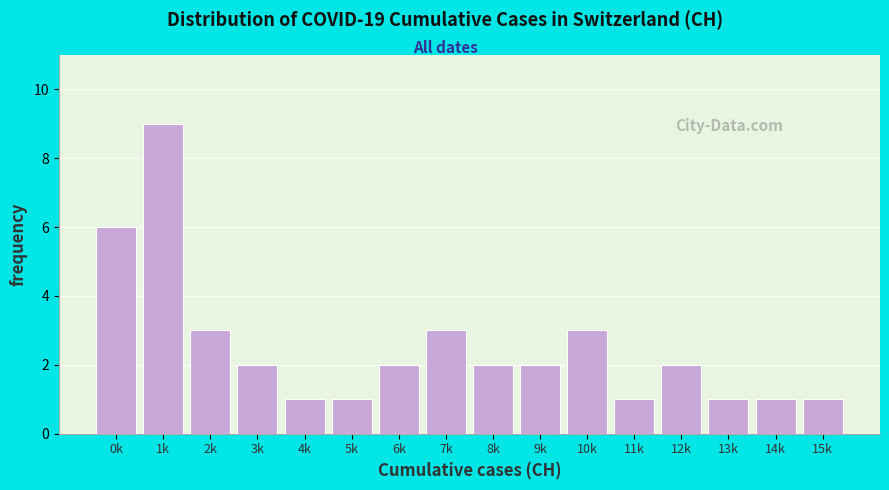

Reading left to right, list all the values displayed in this chart.

0k=6	1k=9	2k=3	3k=2	4k=1	5k=1	6k=2	7k=3	8k=2	9k=2	10k=3	11k=1	12k=2	13k=1	14k=1	15k=1